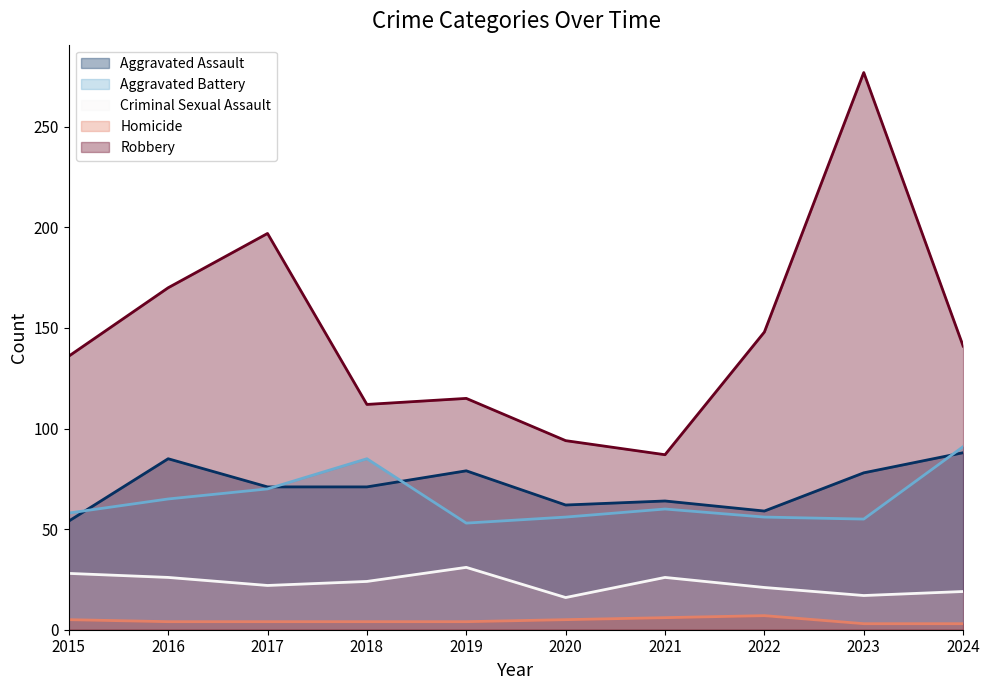

List the labels in order of Aggravated Battery value, smallest first.

2019, 2023, 2020, 2022, 2015, 2021, 2016, 2017, 2018, 2024